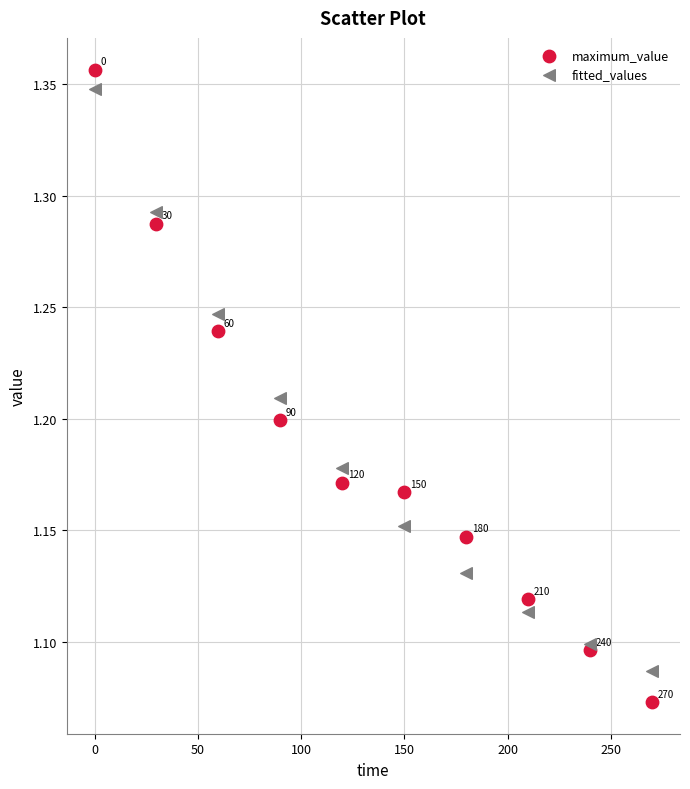

What are all the series names shown in the legend?

maximum_value, fitted_values